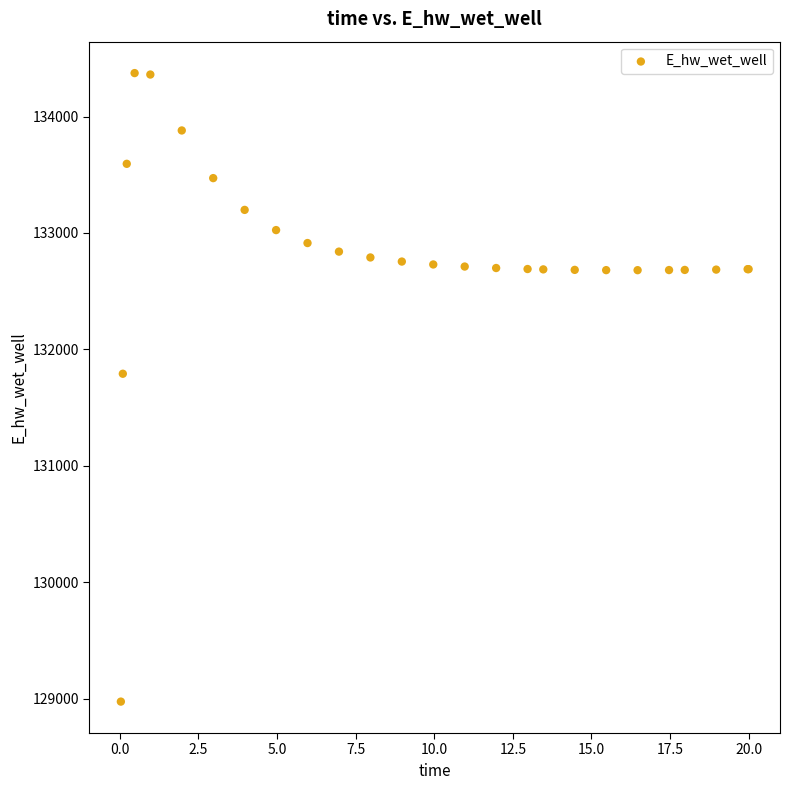

What Y value in the scatter plot is closest to 131674?

131791.0